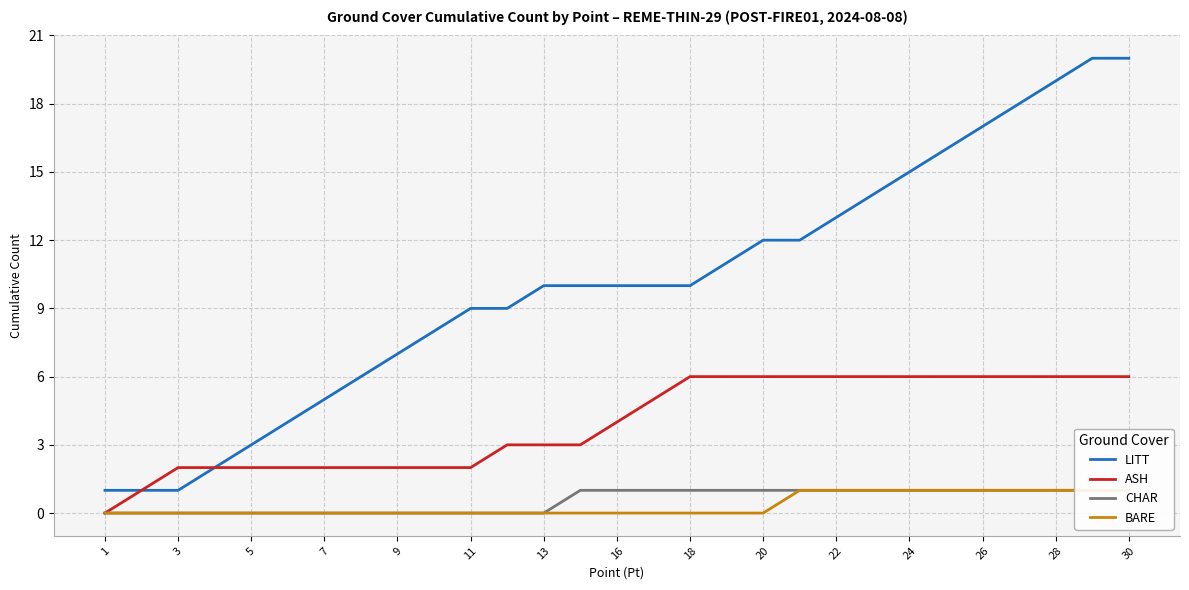

What value does the LITT series have at 15?

10